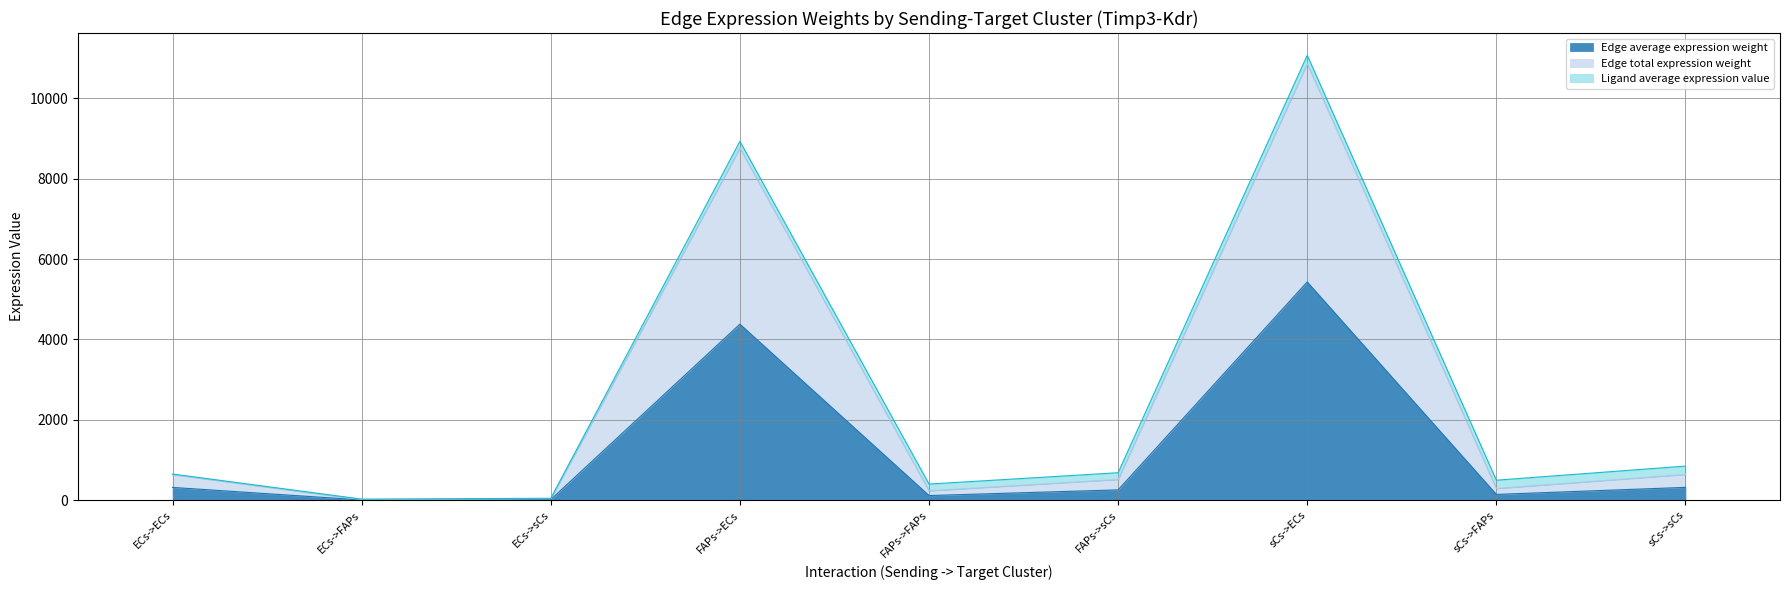

What is the label of the 6th point from the right?

FAPs->ECs